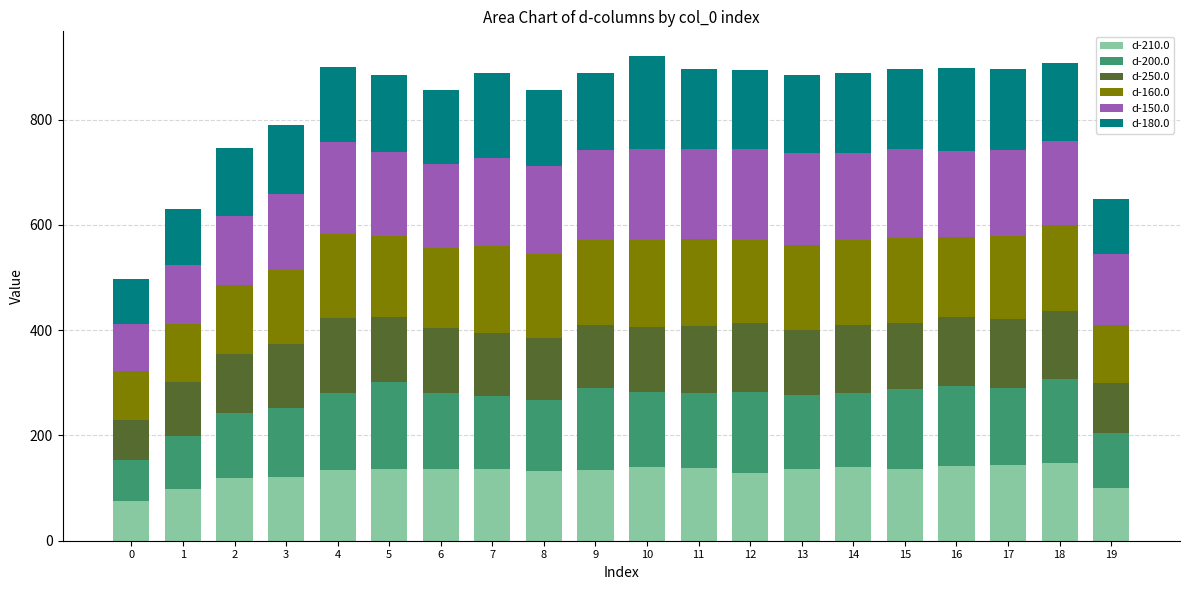

What is the total value across all series at 14?

888.8